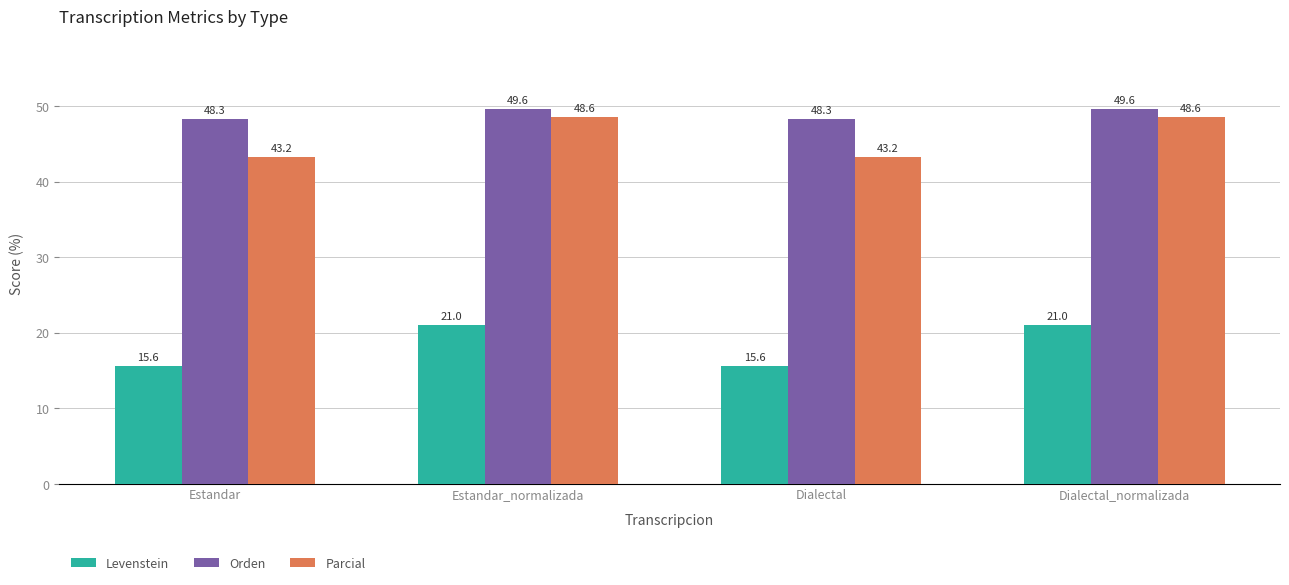

What is the average value of the Levenstein series?

18.3